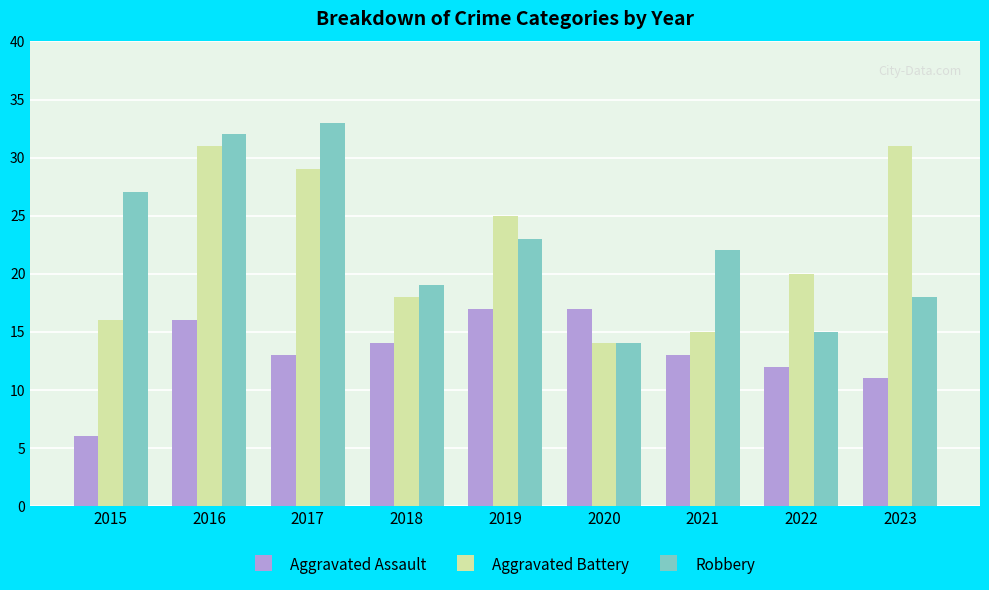

What is the value of the Aggravated Assault bar at the 4th from the left?

14